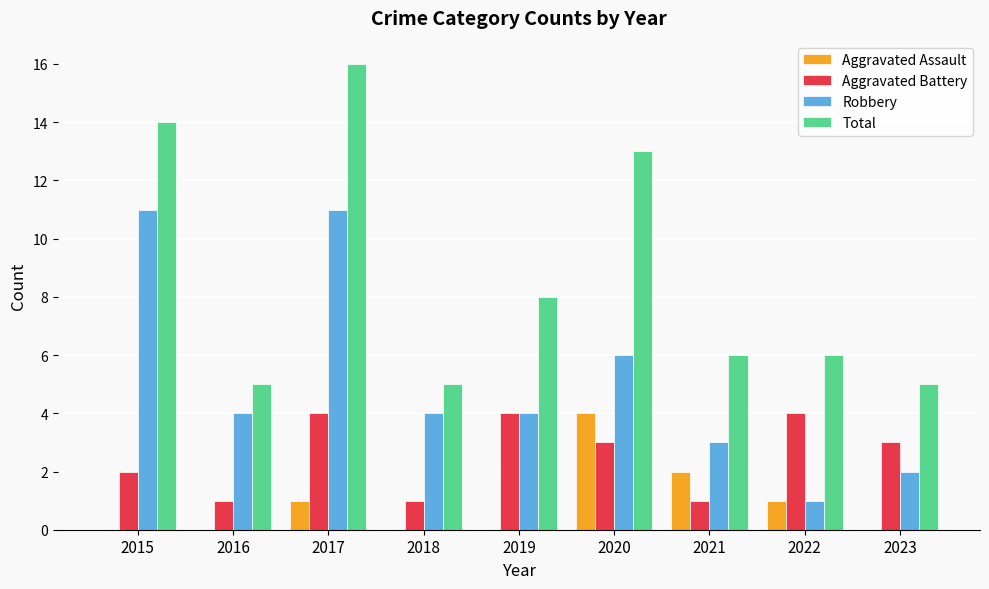

What is the greatest value displayed?

16